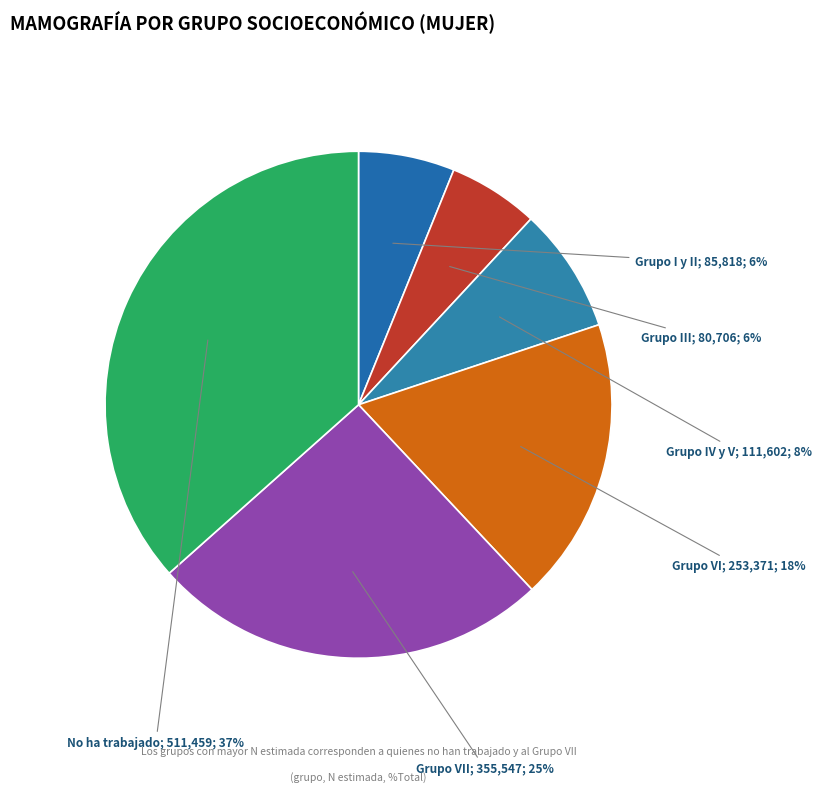

Count the number of slices in the pie.

6